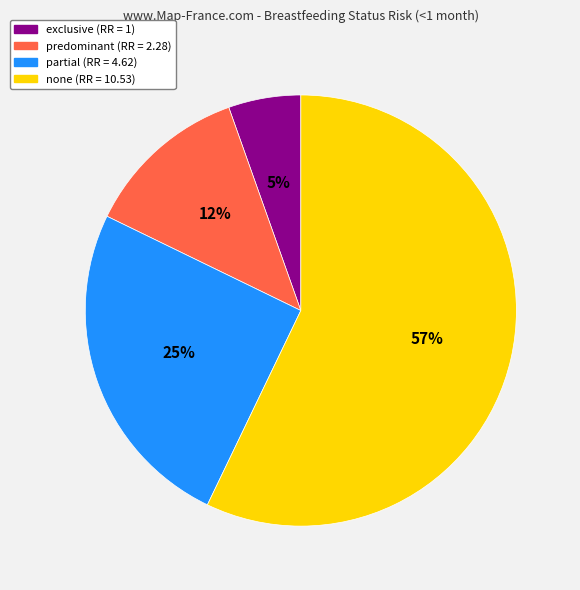

True or false: none accounts for 57% of the total.

True